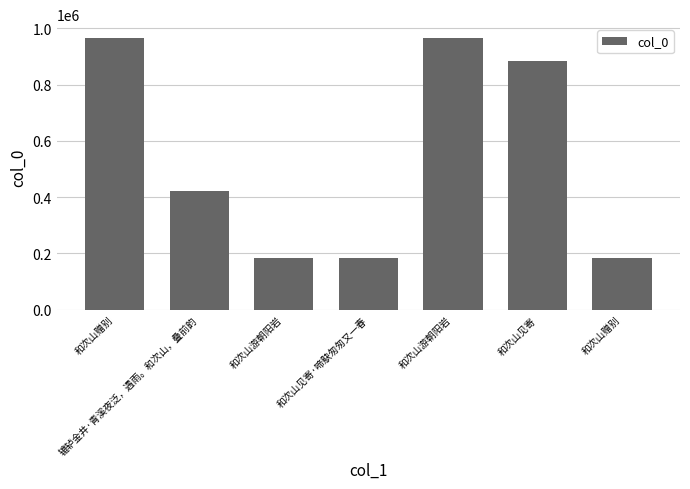

True or false: the data shows 123612 at 和次山游朝阳岩.

False